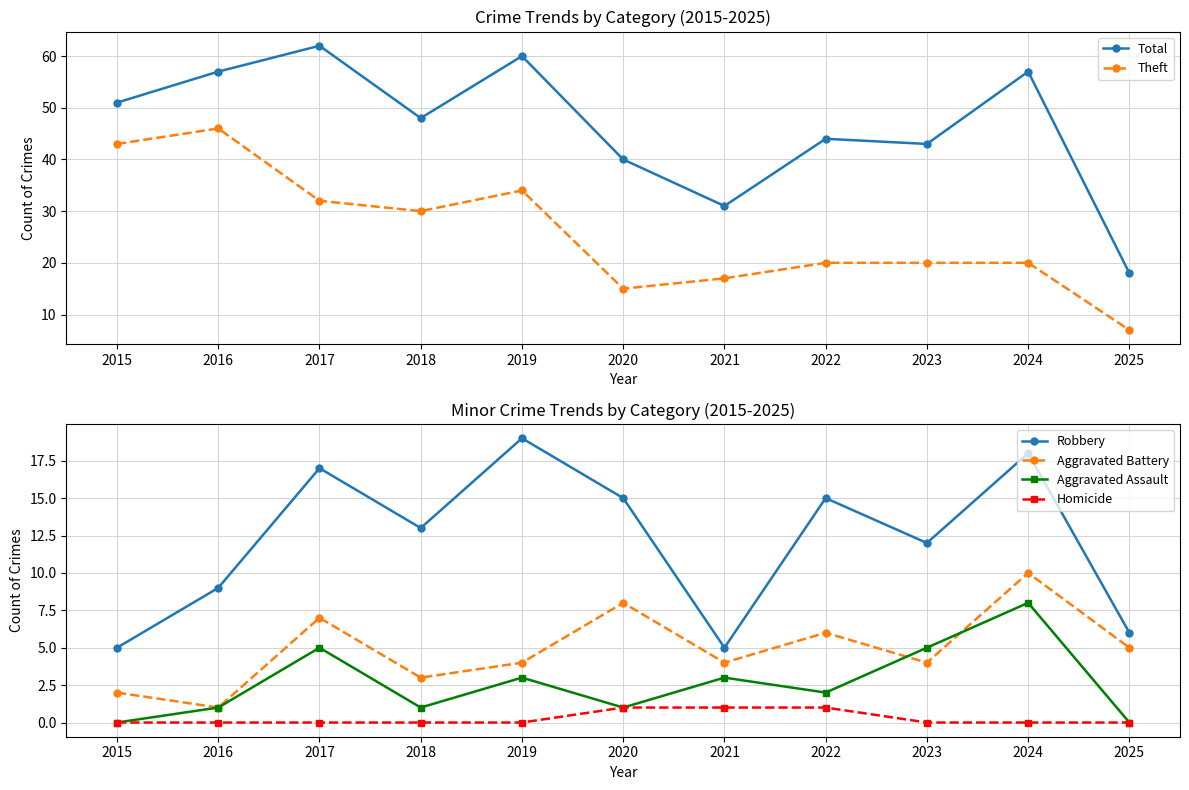

Reading left to right, extract all data points from this chart.

Total: 2015=51	2016=57	2017=62	2018=48	2019=60	2020=40	2021=31	2022=44	2023=43	2024=57	2025=18
Theft: 2015=43	2016=46	2017=32	2018=30	2019=34	2020=15	2021=17	2022=20	2023=20	2024=20	2025=7
Robbery: 2015=5	2016=9	2017=17	2018=13	2019=19	2020=15	2021=5	2022=15	2023=12	2024=18	2025=6
Aggravated Battery: 2015=2	2016=1	2017=7	2018=3	2019=4	2020=8	2021=4	2022=6	2023=4	2024=10	2025=5
Aggravated Assault: 2015=0	2016=1	2017=5	2018=1	2019=3	2020=1	2021=3	2022=2	2023=5	2024=8	2025=0
Homicide: 2015=0	2016=0	2017=0	2018=0	2019=0	2020=1	2021=1	2022=1	2023=0	2024=0	2025=0